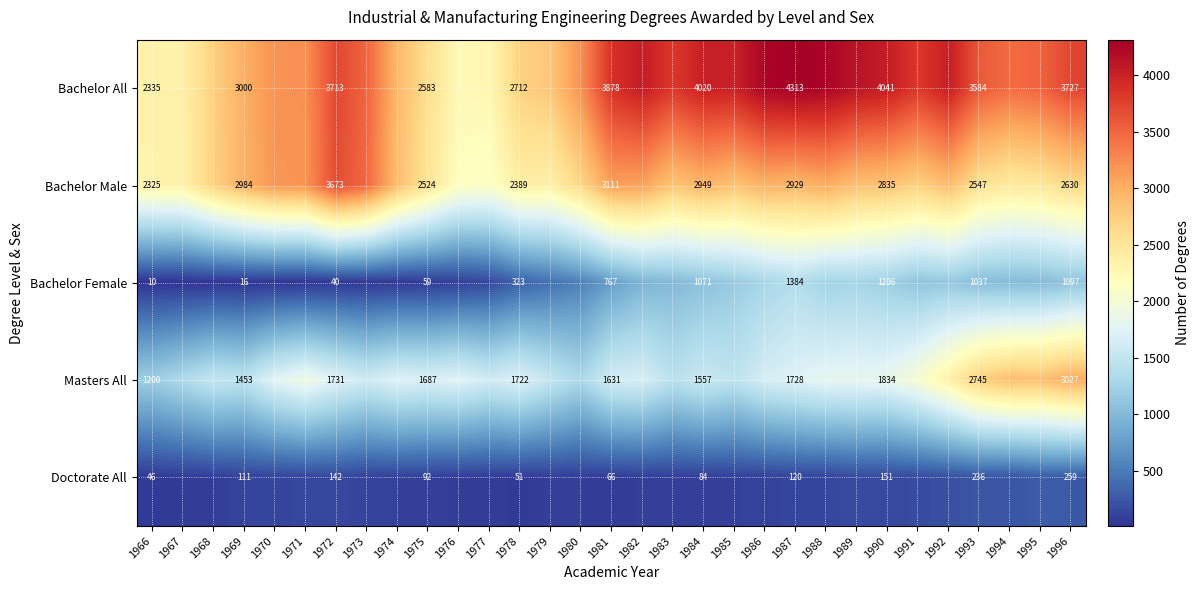

True or false: Bachelor Male has a value of 2325 at 1966.

True